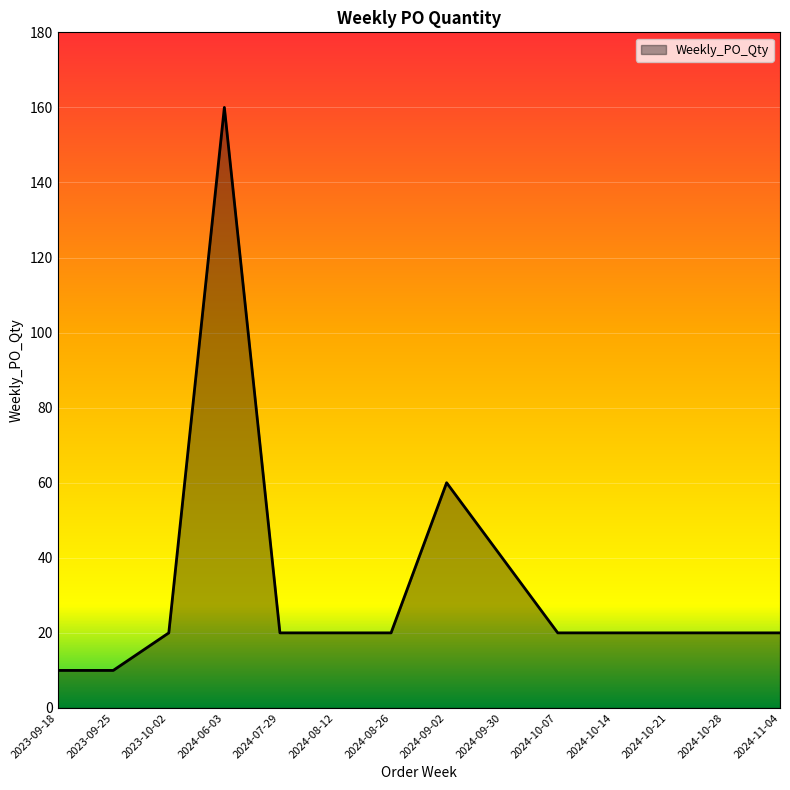

Reading left to right, transcribe all the data shown in this chart.

2023-09-18=10	2023-09-25=10	2023-10-02=20	2024-06-03=160	2024-07-29=20	2024-08-12=20	2024-08-26=20	2024-09-02=60	2024-09-30=40	2024-10-07=20	2024-10-14=20	2024-10-21=20	2024-10-28=20	2024-11-04=20